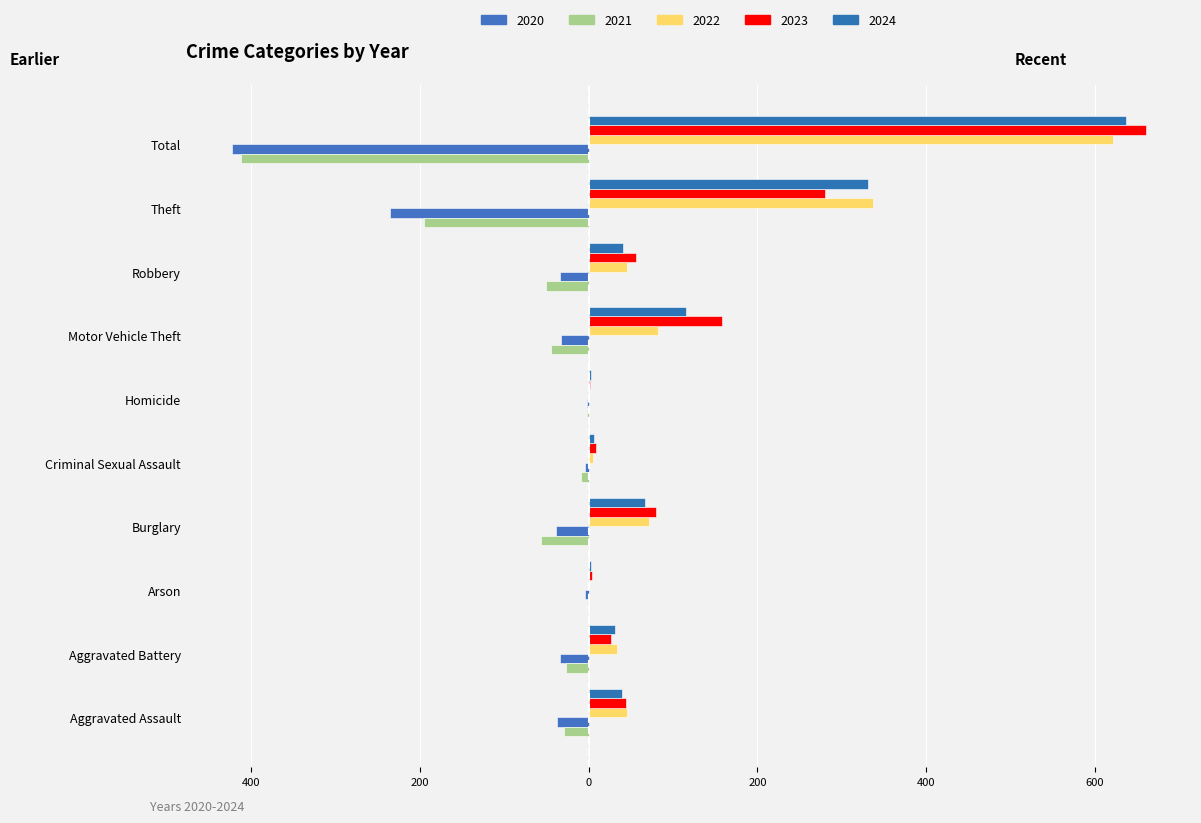

Which label corresponds to the smallest value in the chart?

Total